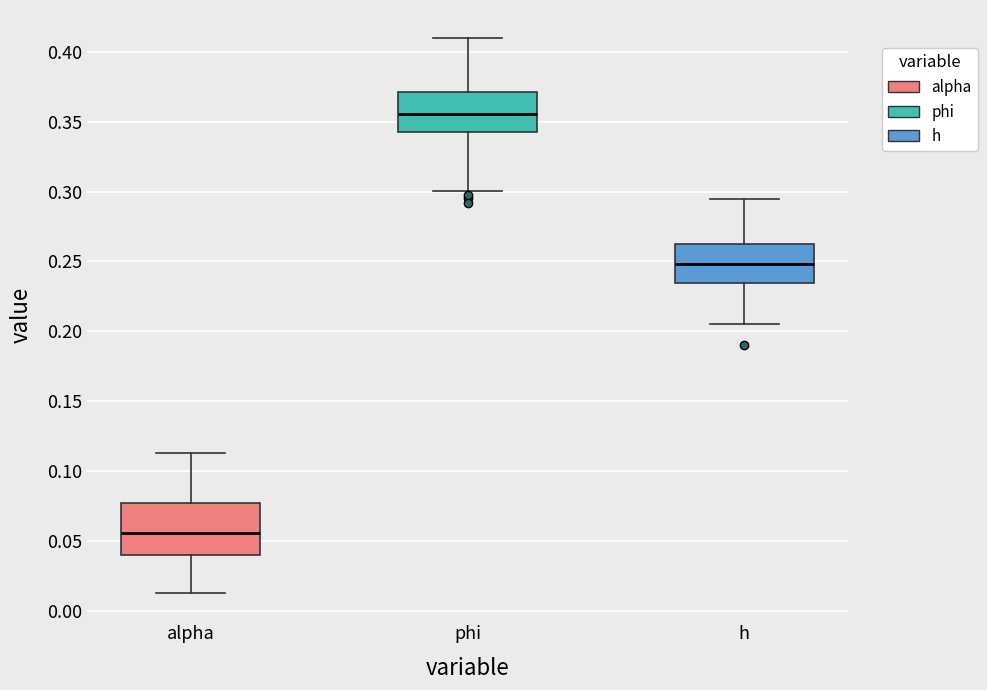

Reading left to right, transcribe this box plot: for each box, give where its median line is, the range the box spans, and where its two whiskers end, as read against the y-axis. The values are not printed on the chart, so give them approximately, as read against the axis.

alpha: median 0.055, box 0.040 to 0.075, whiskers 0.015 to 0.115
phi: median 0.355, box 0.345 to 0.370, whiskers 0.300 to 0.410
h: median 0.250, box 0.235 to 0.265, whiskers 0.205 to 0.295